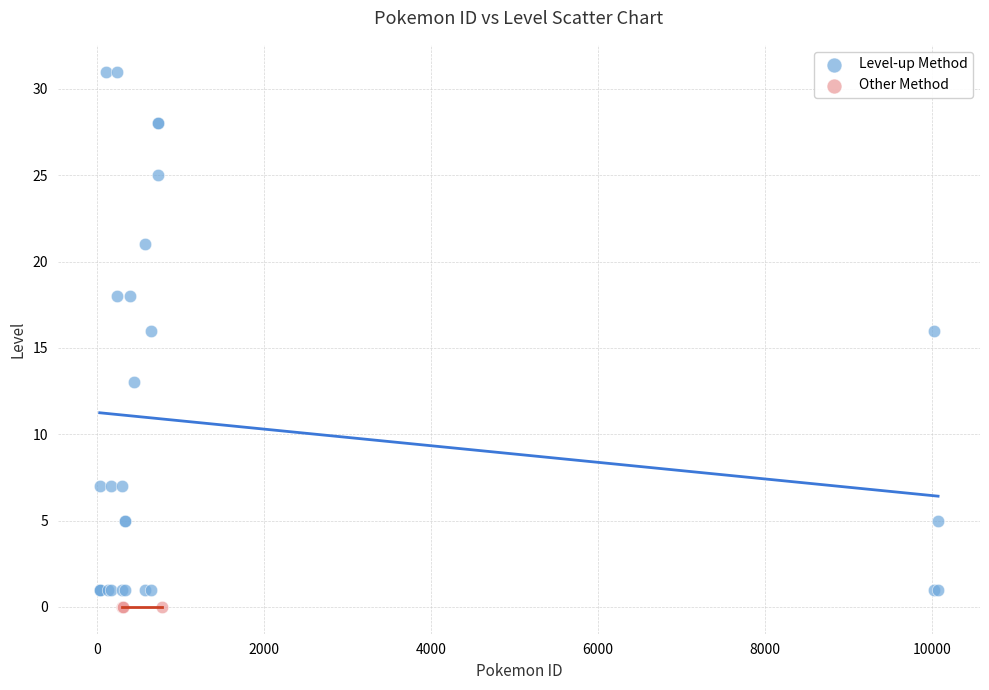

Which series contains the highest Y value?

Level-up Method